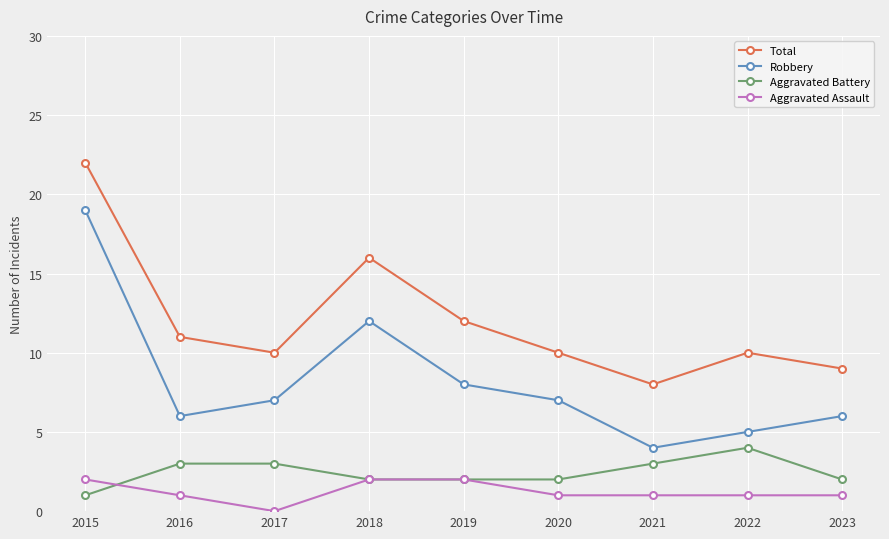

At which category does the chart reach its peak across all series?

2015